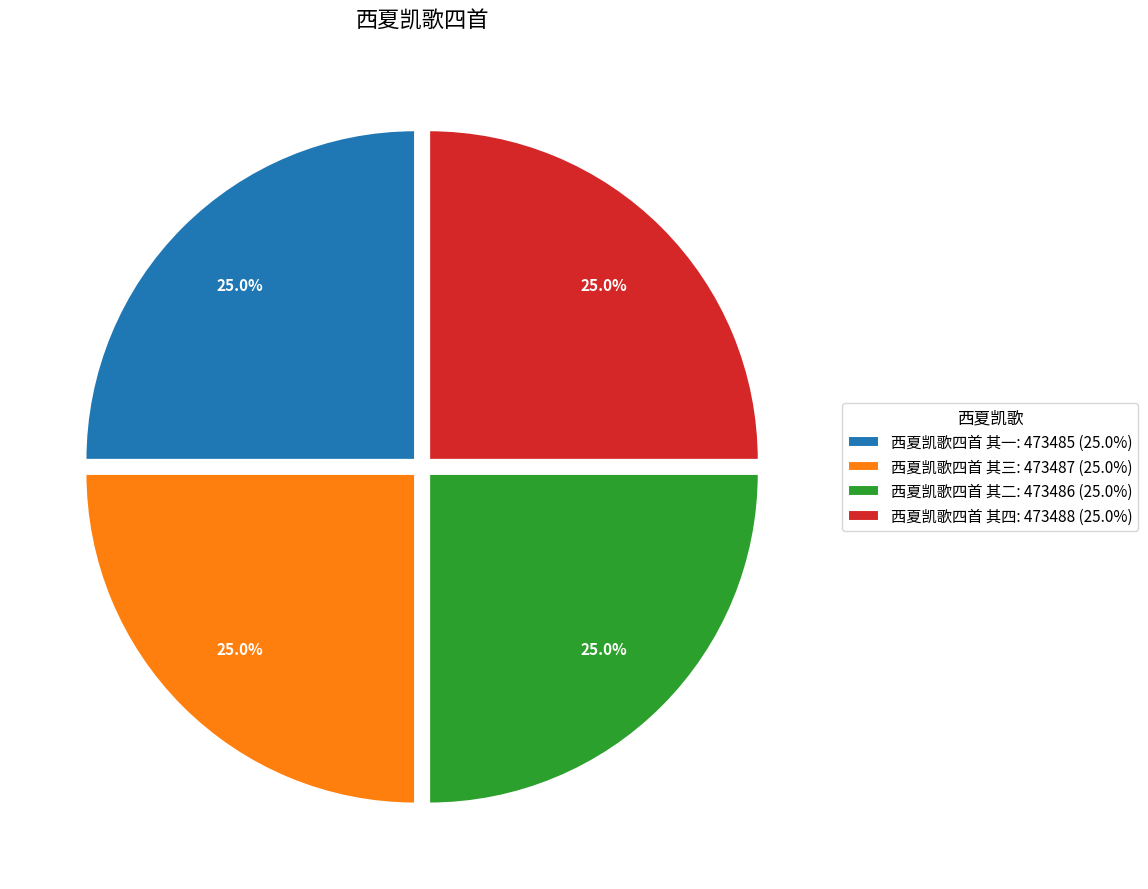

What is the ratio of the value at 西夏凯歌四首 其一: 473485 (25.0%) to the value at 西夏凯歌四首 其四: 473488 (25.0%)?

1.0